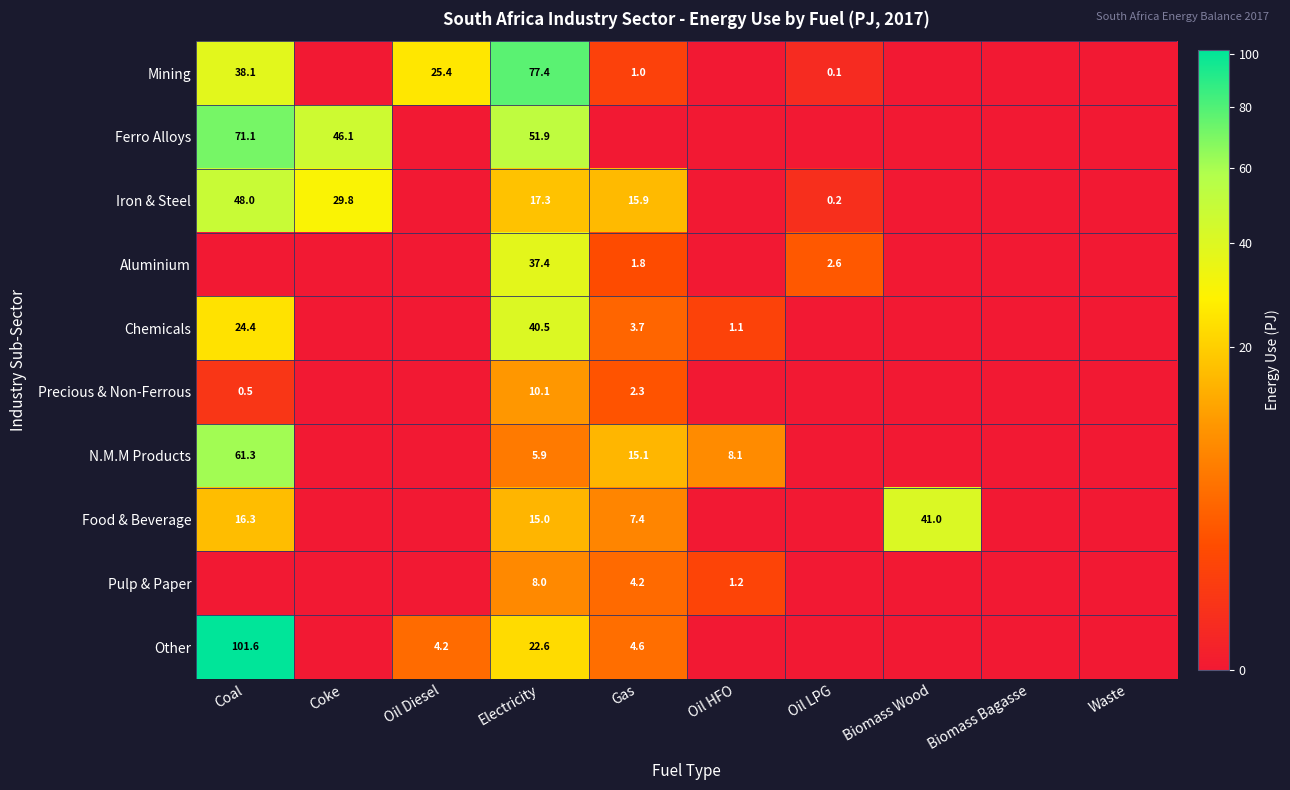

The value of Iron & Steel at Electricity is 6.6. True or false?

False